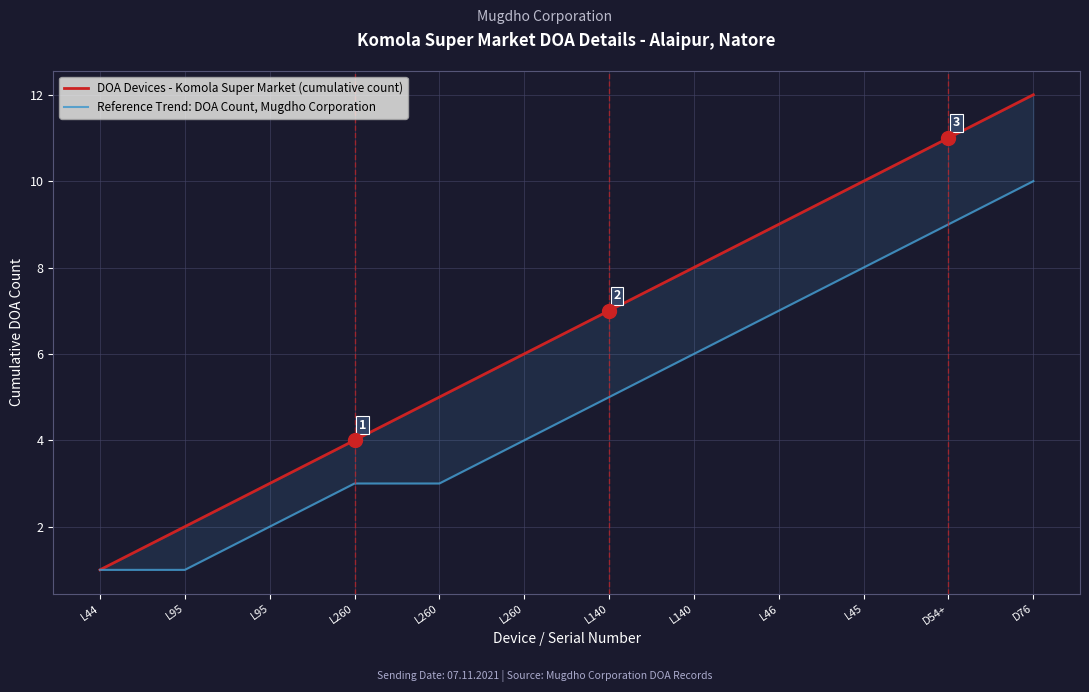

Which category has the highest value across all series?

D76